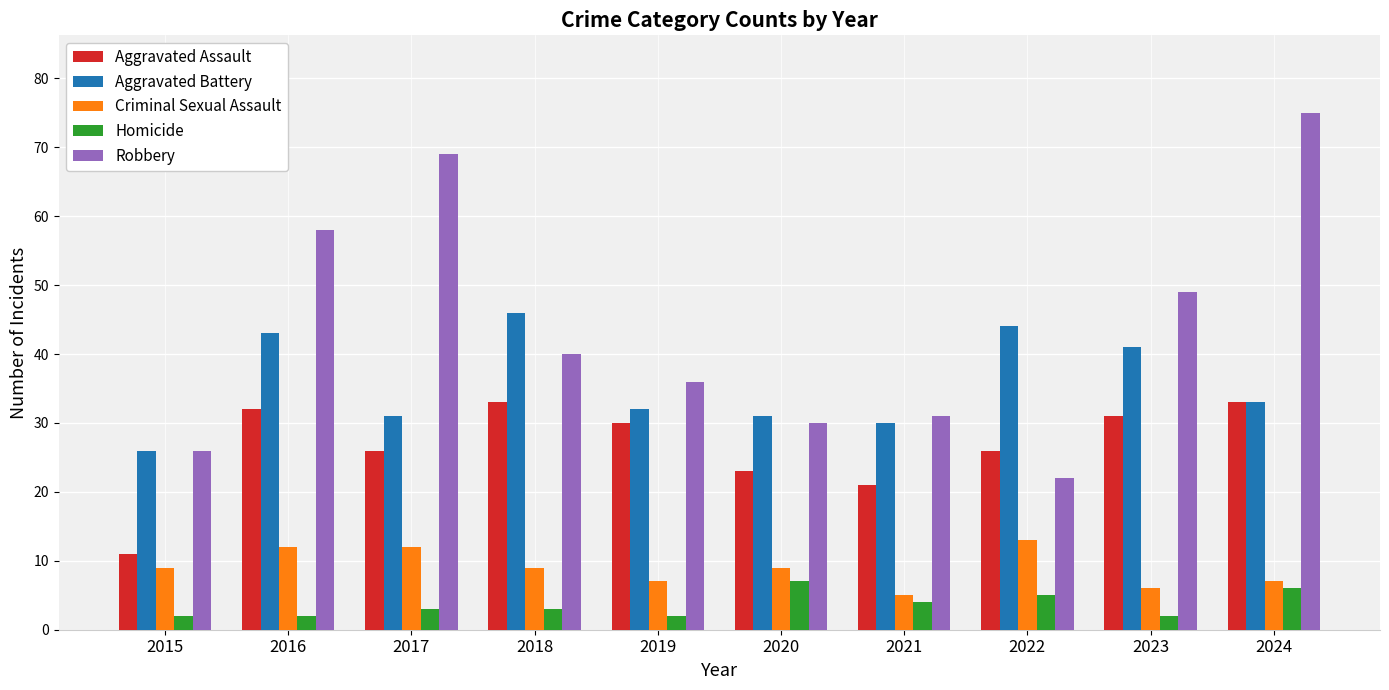

What are all the series names shown in the legend?

Aggravated Assault, Aggravated Battery, Criminal Sexual Assault, Homicide, Robbery